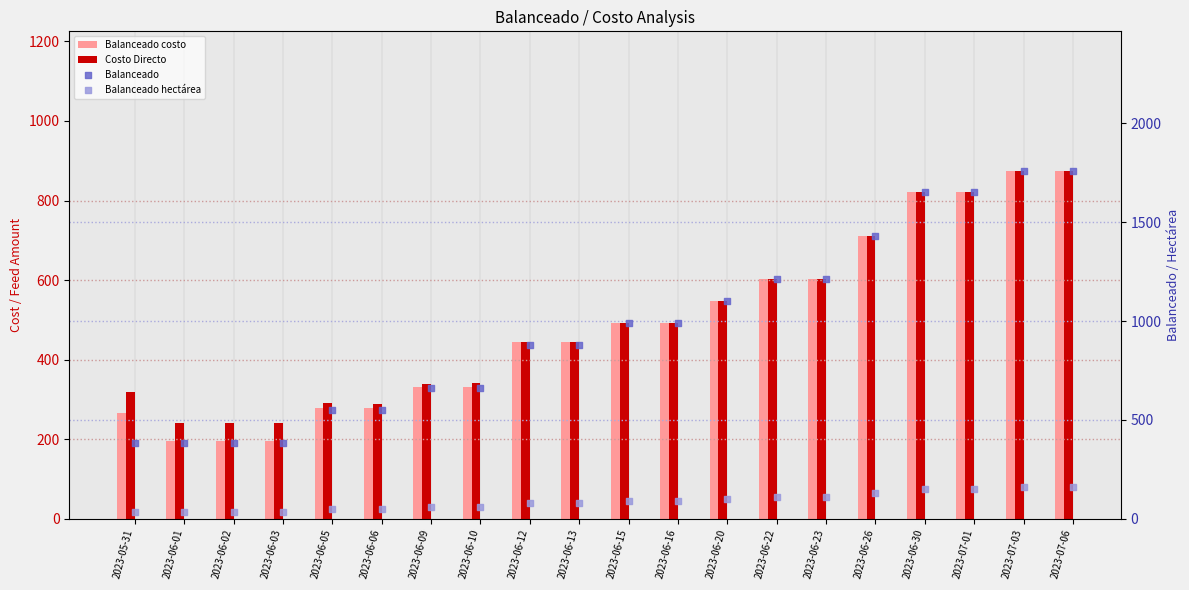

Which series contains the lowest Y value?

Balanceado hectárea